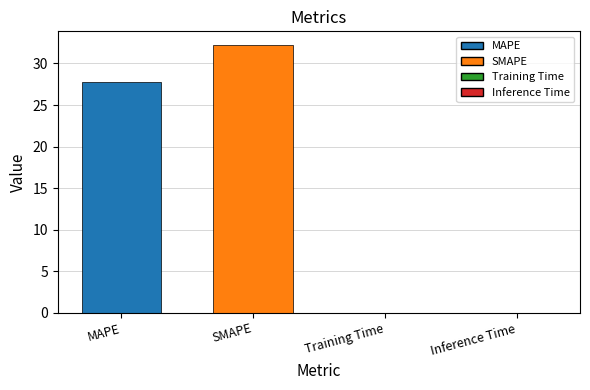

What is the sum of all values?

60.1